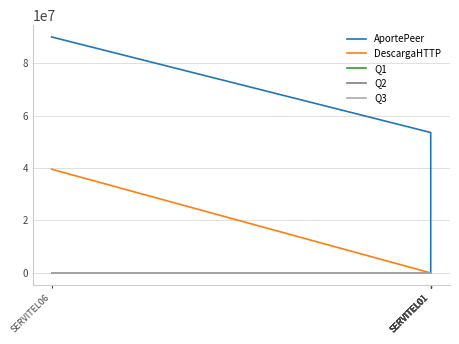

True or false: Q3 has more than 0 interior local peaks.

False